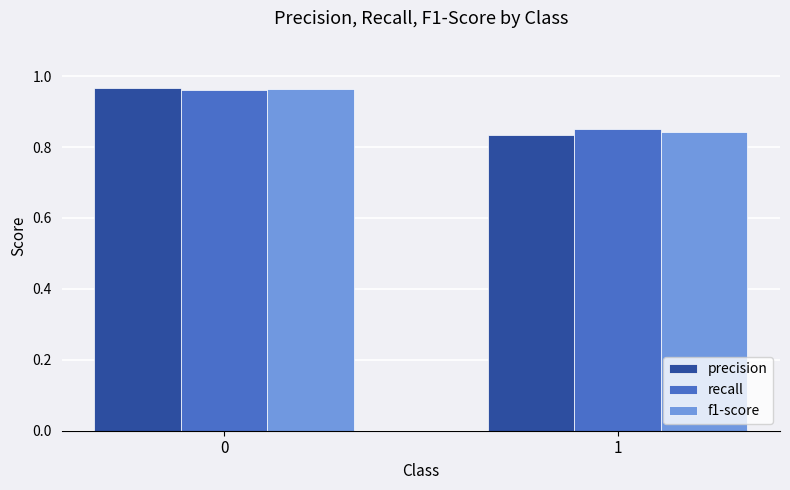

Which category has the lowest value in the recall series?

1